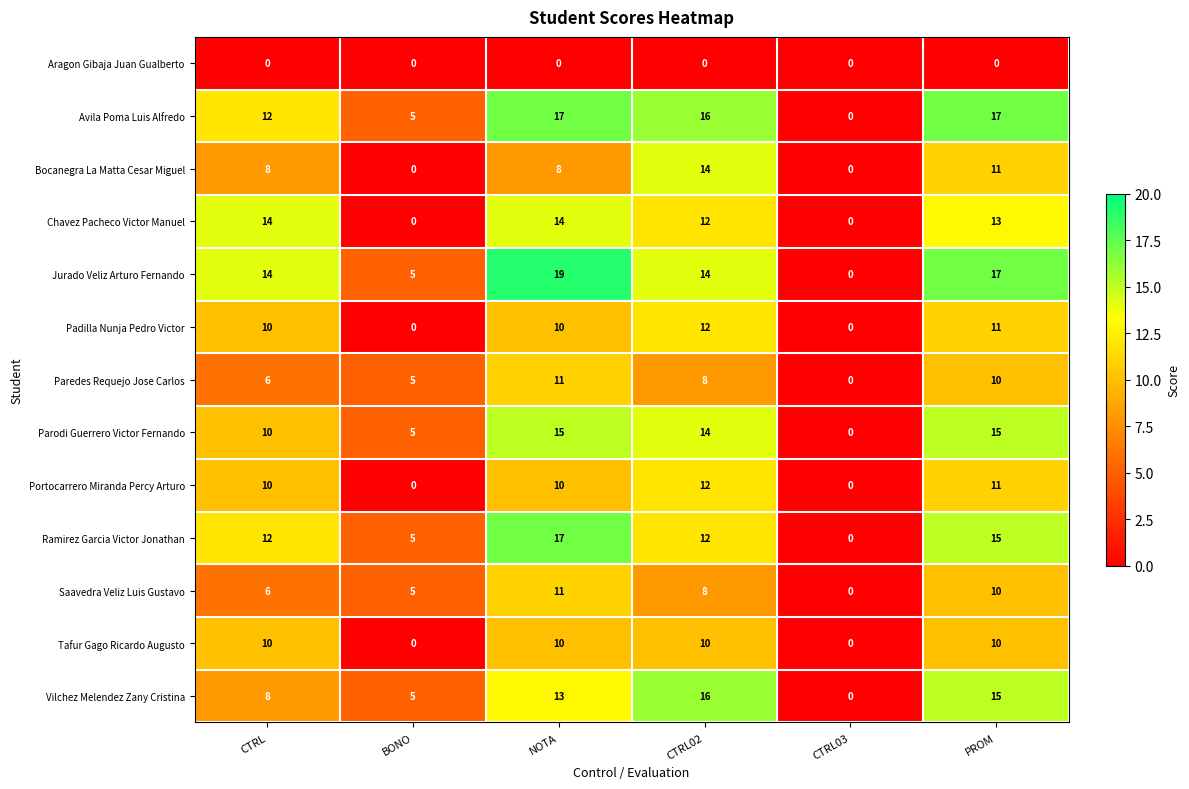

Between CTRL and CTRL02, which series saw the biggest shift?

Vilchez Melendez Zany Cristina